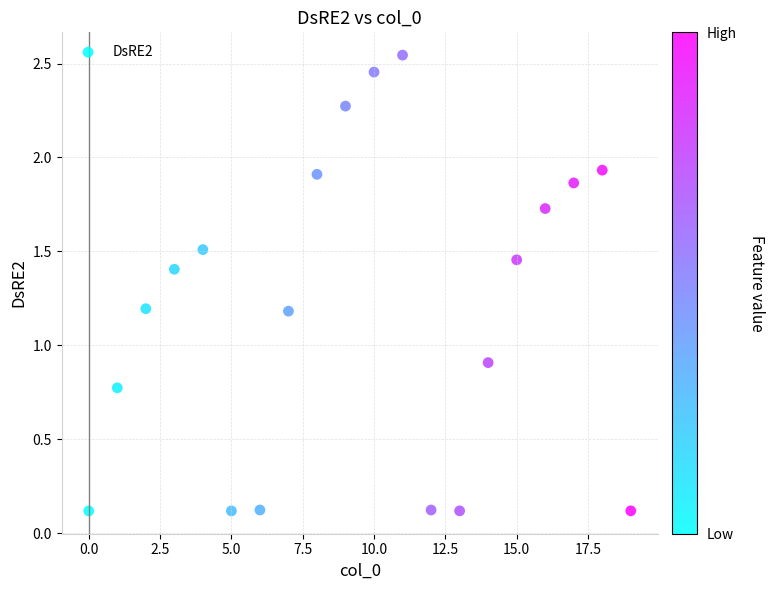

What is the range of Y values (max minus min)?

2.4